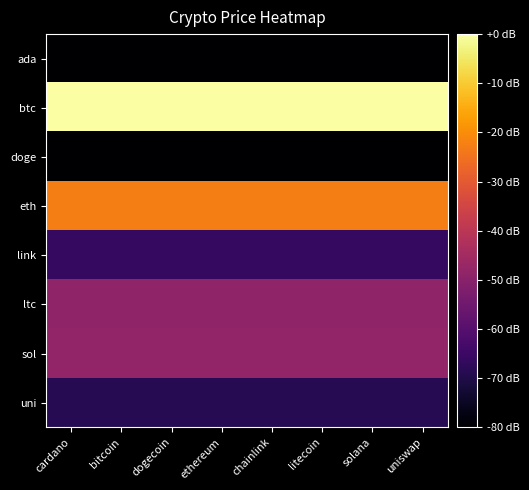

Which has a higher value, ethereum or chainlink?

ethereum